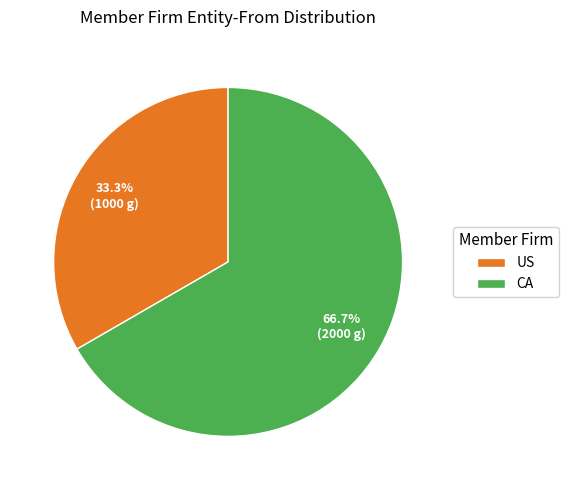

What is the largest slice in the pie chart?

CA